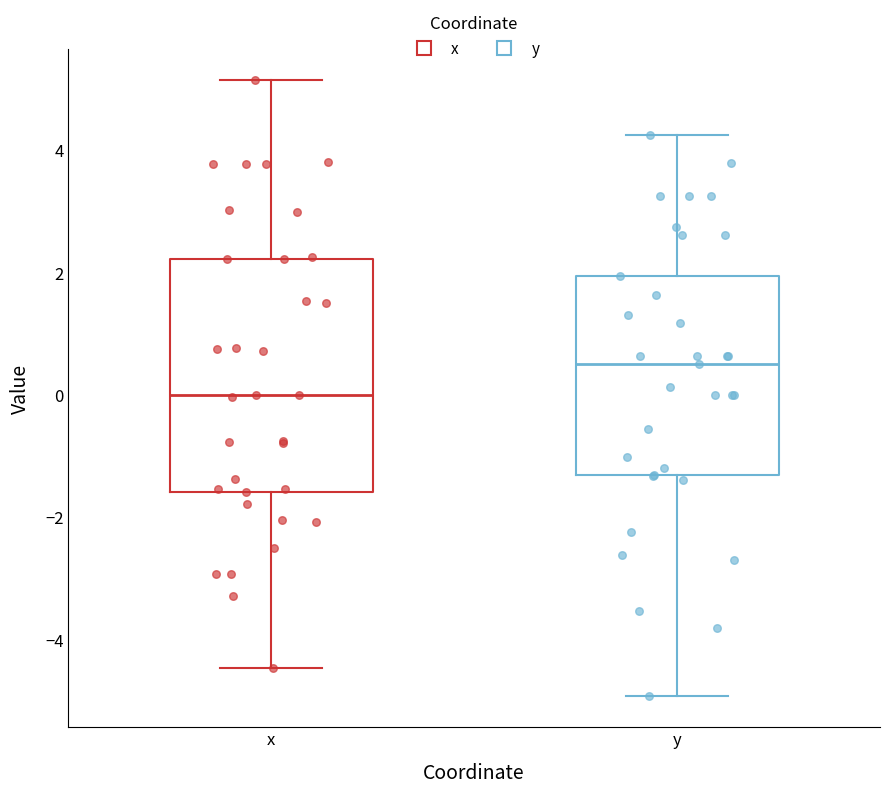

Reading left to right, read every box against the y-axis: the position of its median line, the range the box covers, and the ends of its whiskers. The values are not printed on the chart, so give them approximately, as read against the axis.

x: median 0.0, box -1.6 to 2.2, whiskers -4.4 to 5.2
y: median 0.6, box -1.4 to 2.0, whiskers -5.0 to 4.2